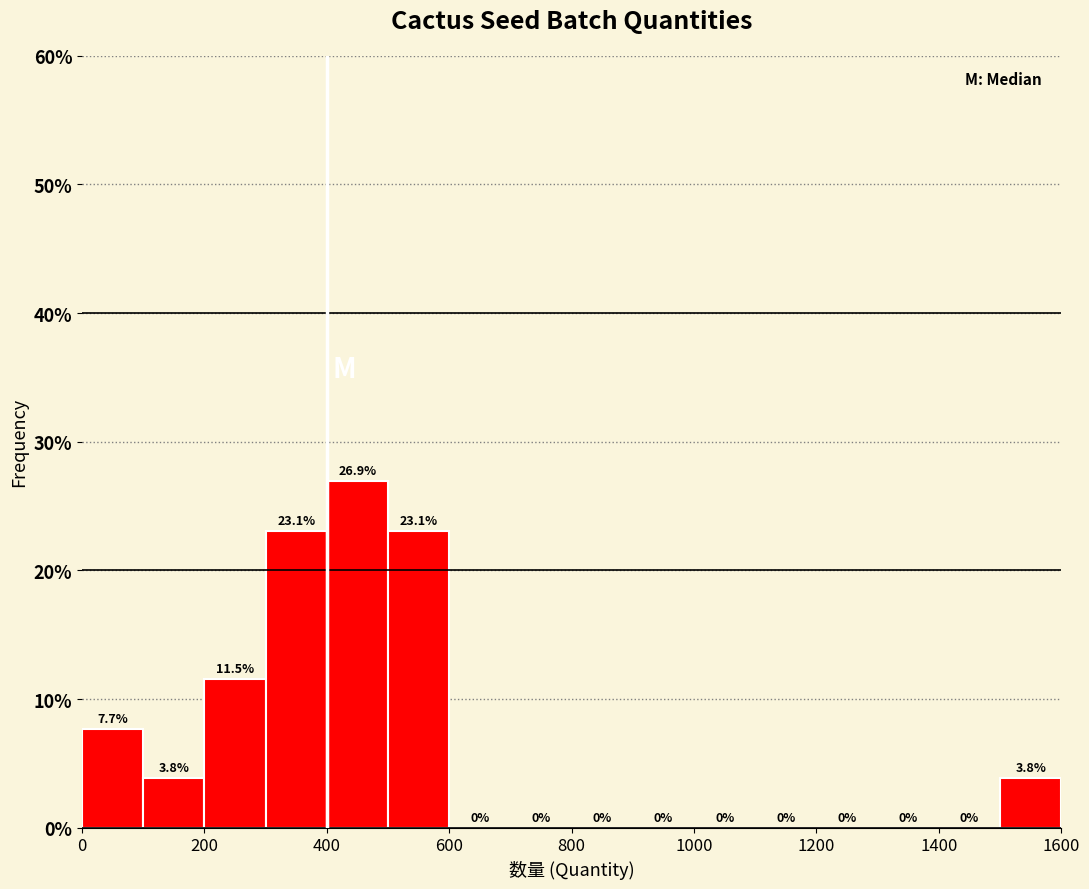

Reading left to right, list every bar in this chart as the range it spans on the x-axis followed by its height.

0 to 100: 7.7
100 to 200: 3.8
200 to 300: 11.5
300 to 400: 23.1
400 to 500: 26.9
500 to 600: 23.1
600 to 700: 0.0
700 to 800: 0.0
800 to 900: 0.0
900 to 1000: 0.0
1000 to 1100: 0.0
1100 to 1200: 0.0
1200 to 1300: 0.0
1300 to 1400: 0.0
1400 to 1500: 0.0
1500 to 1600: 3.8